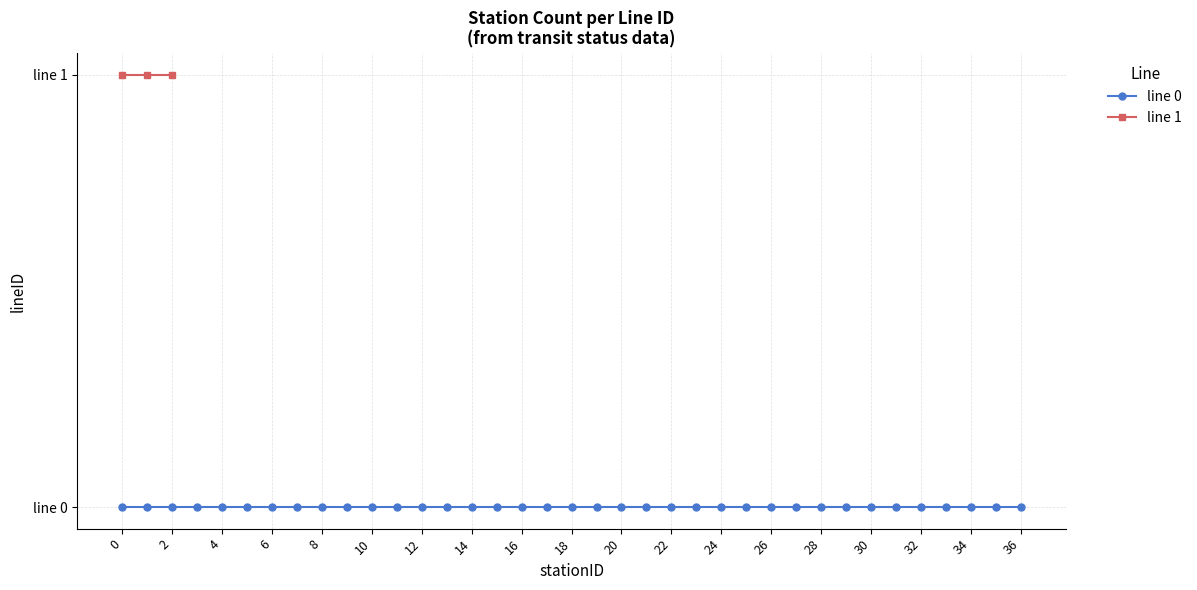

How many series are shown in this chart?

2